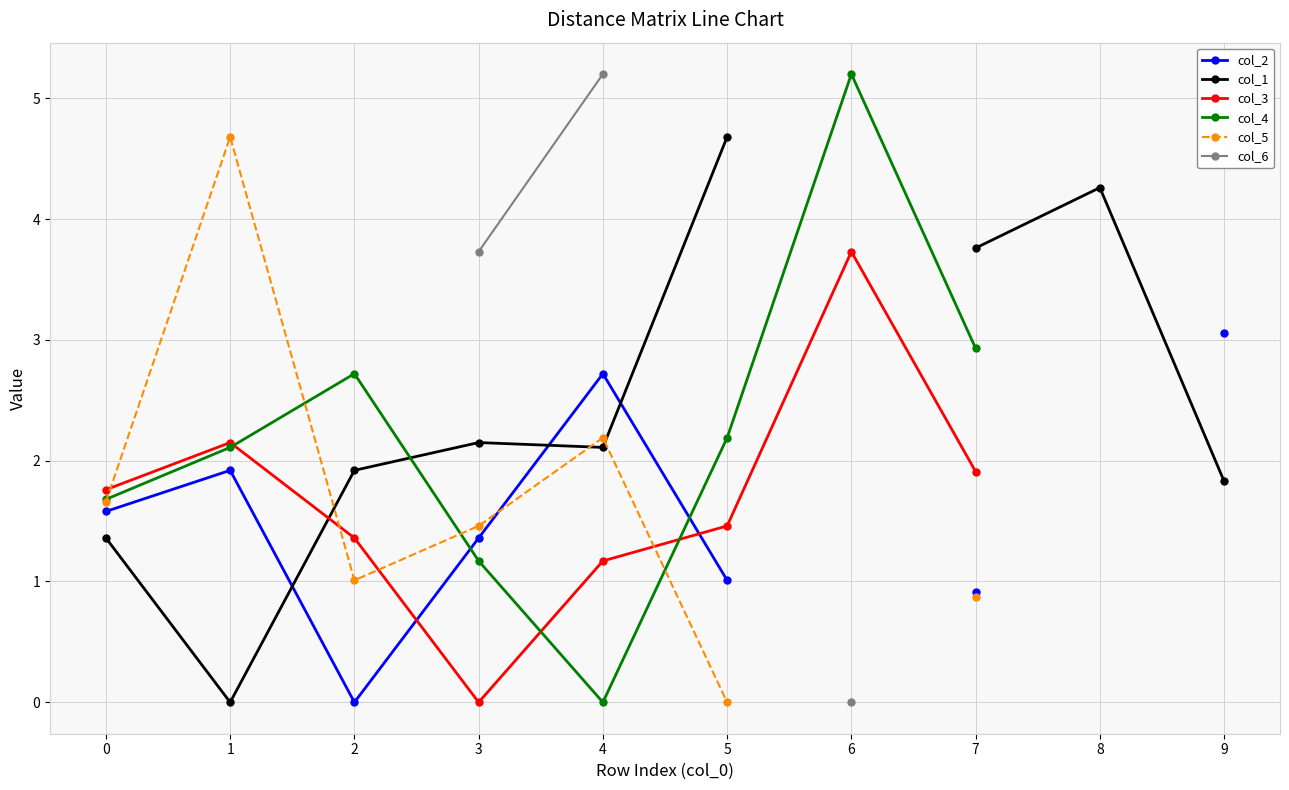

Count the number of categories in the chart.

10